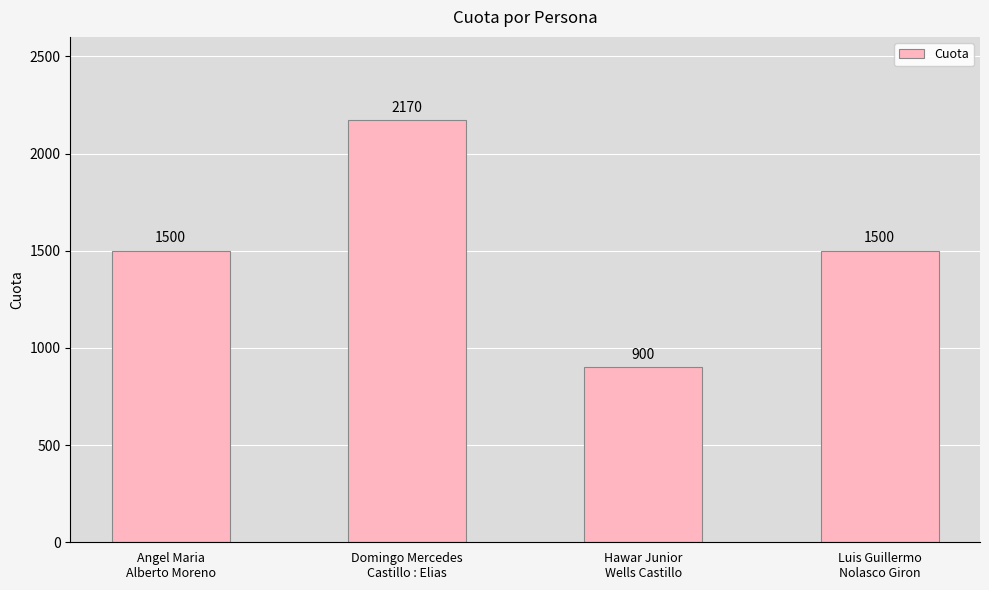

Count the values in the range 1500 to 2170.

3